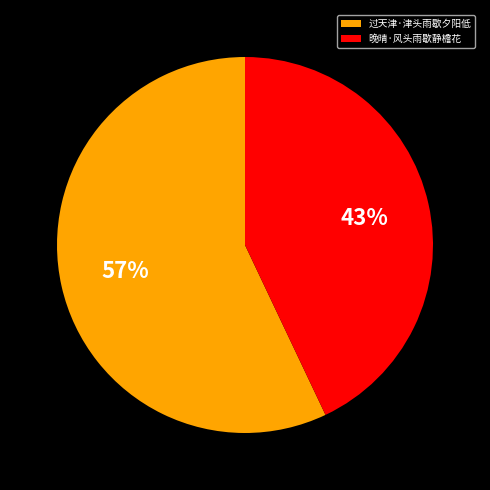

To the nearest percent, what percentage of the pie is 过天津·津头雨歇夕阳低?

57%